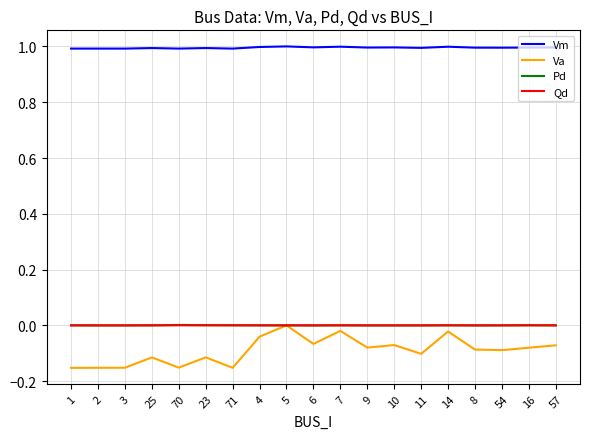

The value of Vm at 16 is 1.4. True or false?

False